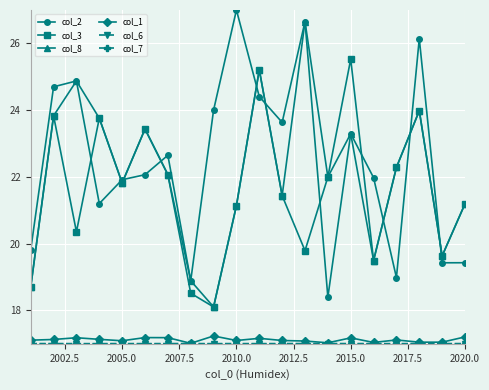

What is the maximum value shown in the chart?

27.0